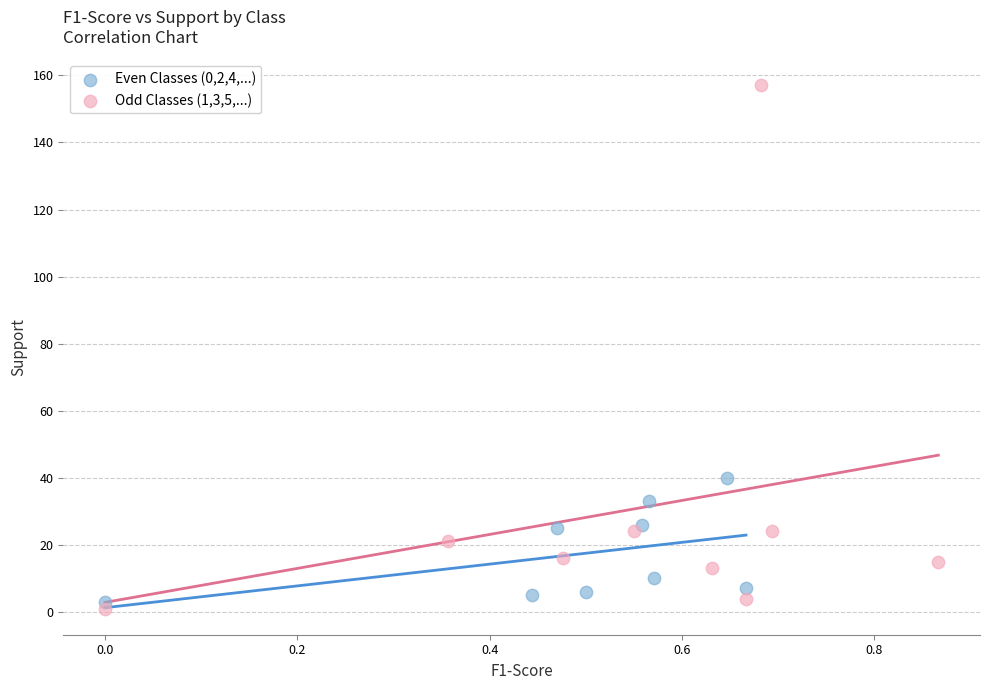

Which series has the widest spread of Y values?

Odd Classes (1,3,5,...)